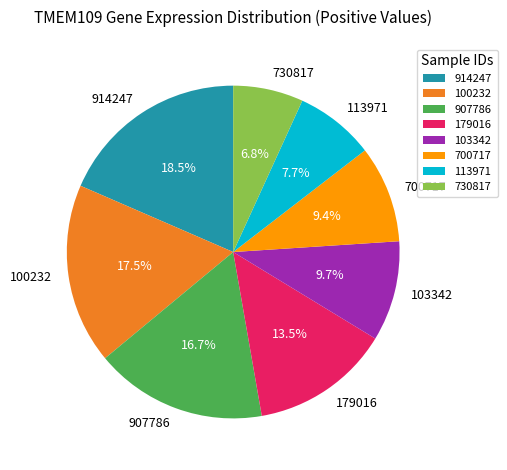

Count the number of slices in the pie.

8